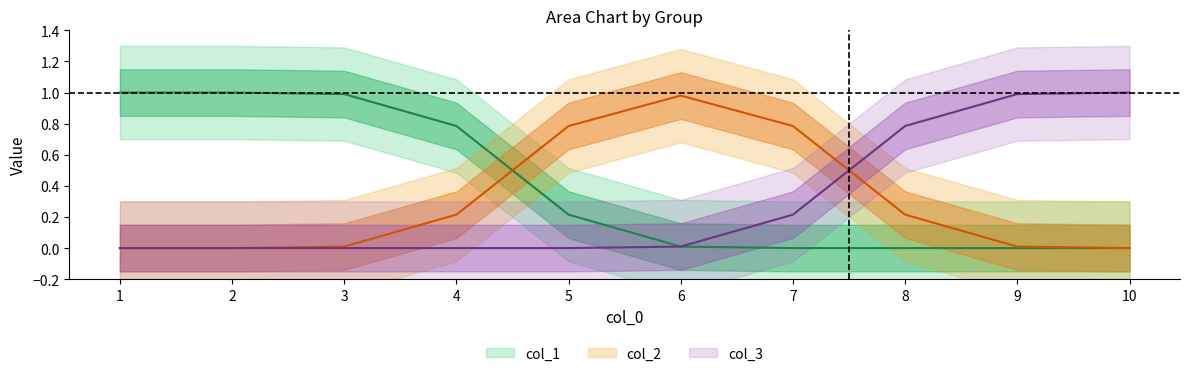

Does the chart have visible grid lines?

No